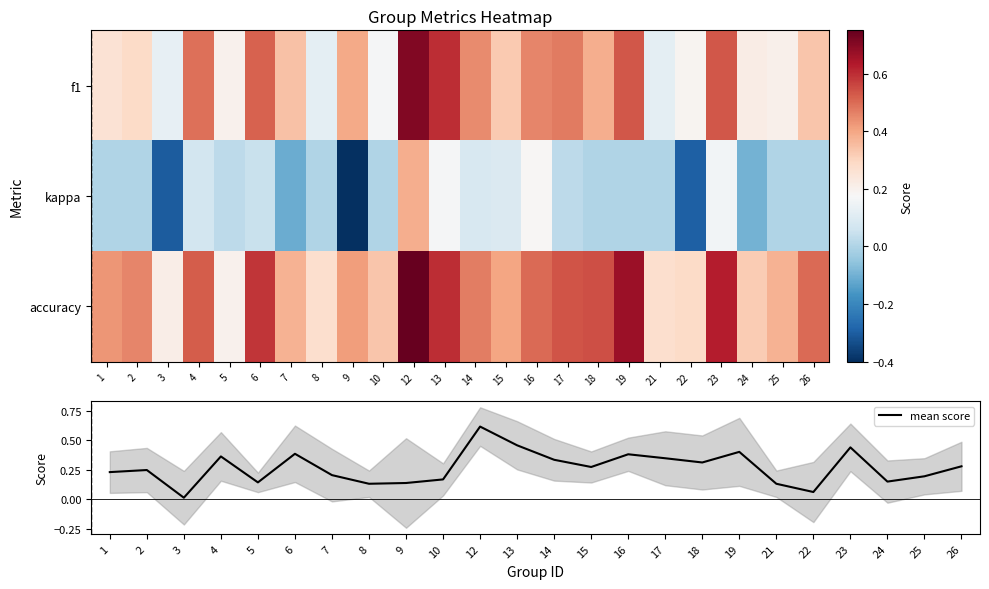

Reading left to right, transcribe all the data shown in this chart.

f1: 1=0.3	2=0.3	3=0.1	4=0.5	5=0.2	6=0.5	7=0.3	8=0.1	9=0.4	10=0.2	12=0.7	13=0.6	14=0.4	15=0.3	16=0.5	17=0.5	18=0.4	19=0.5	21=0.1	22=0.2	23=0.5	24=0.2	25=0.2	26=0.3
kappa: 1=0.0	2=0.0	3=-0.3	4=0.1	5=0.0	6=0.0	7=-0.1	8=0.0	9=-0.4	10=0.0	12=0.4	13=0.2	14=0.1	15=0.1	16=0.2	17=0.0	18=0.0	19=0.0	21=0.0	22=-0.3	23=0.2	24=-0.1	25=0.0	26=0.0
accuracy: 1=0.4	2=0.5	3=0.2	4=0.5	5=0.2	6=0.6	7=0.4	8=0.3	9=0.4	10=0.3	12=0.8	13=0.6	14=0.5	15=0.4	16=0.5	17=0.5	18=0.5	19=0.7	21=0.3	22=0.3	23=0.6	24=0.3	25=0.4	26=0.5
mean score: 1=0.2	2=0.2	3=0.0	4=0.4	5=0.1	6=0.4	7=0.2	8=0.1	9=0.1	10=0.2	12=0.6	13=0.5	14=0.3	15=0.3	16=0.4	17=0.3	18=0.3	19=0.4	21=0.1	22=0.1	23=0.4	24=0.1	25=0.2	26=0.3